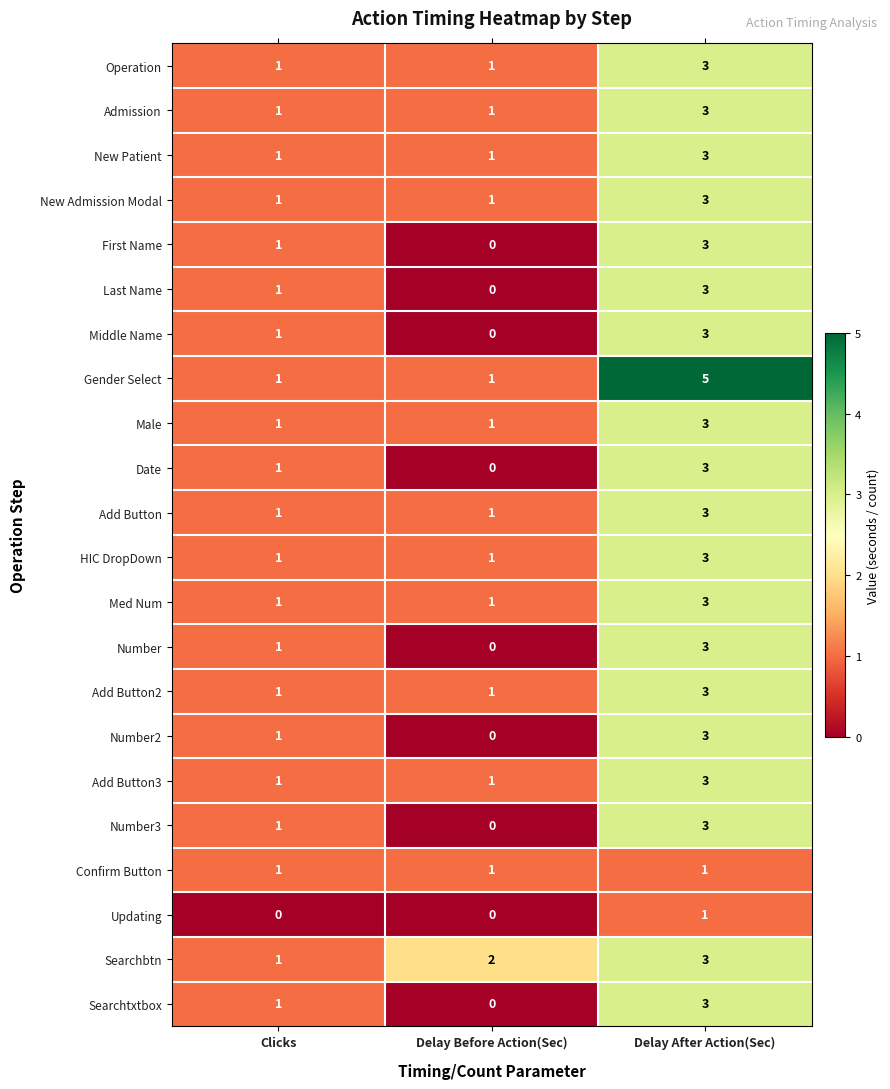

What is the sum of all HIC DropDown values?

5